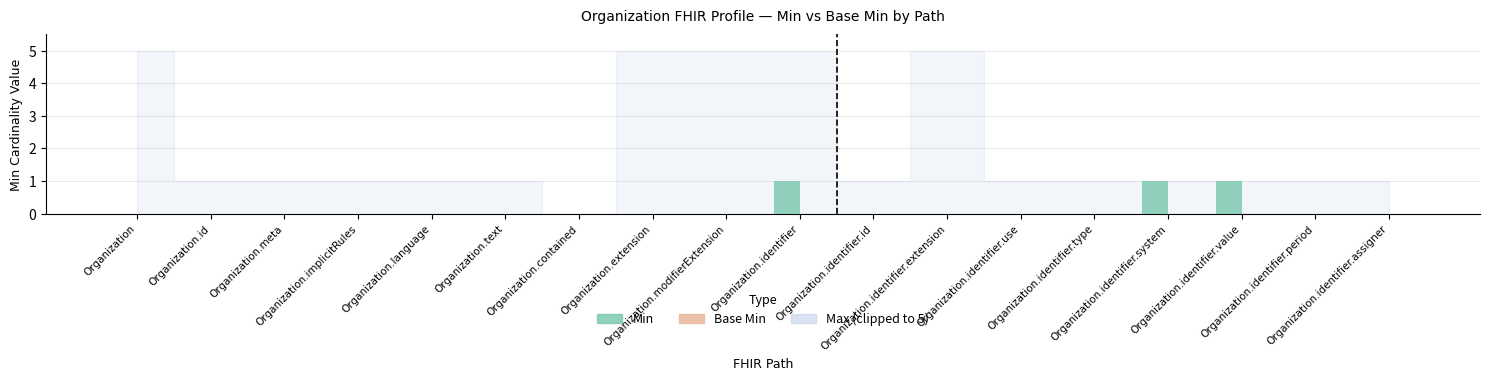

What is the sum of all values?

3